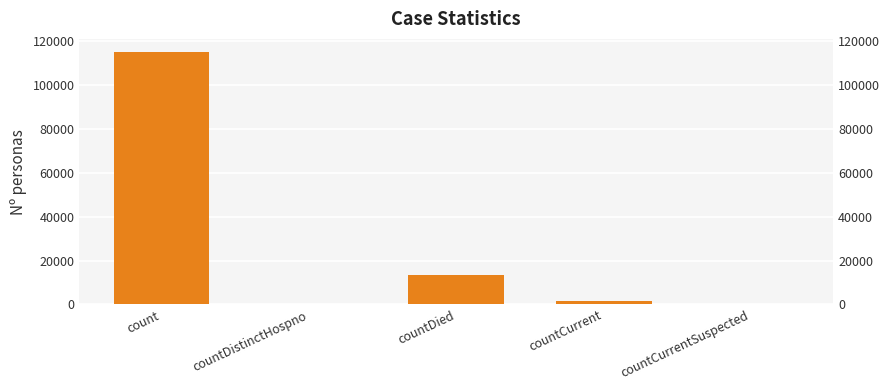

What is the difference between the maximum and minimum values?

115379